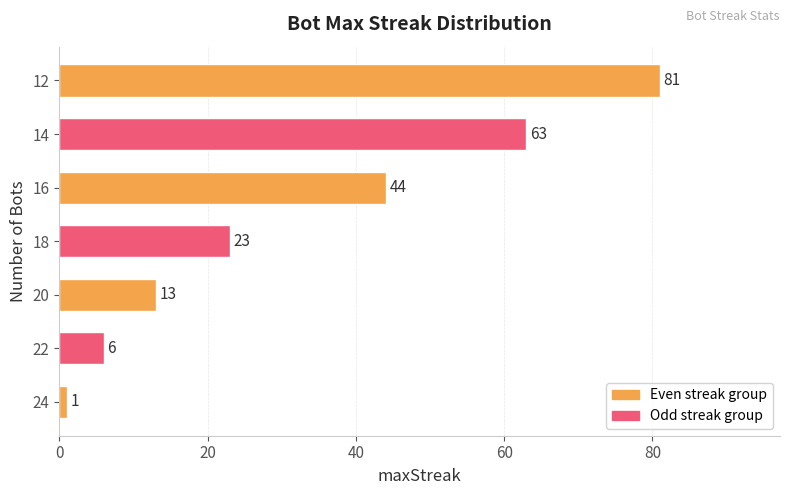

Does the chart contain stacked bars?

No